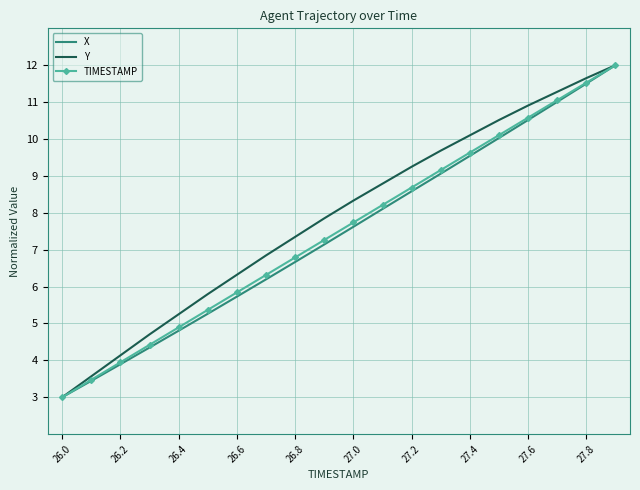

At how many categories does at least one series exceed 6?

14